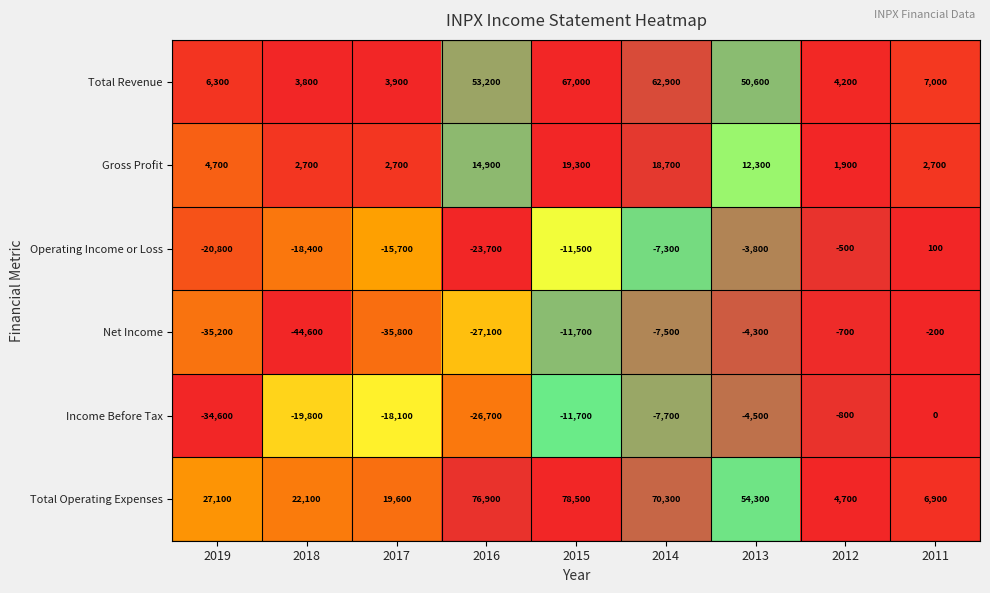

Between 2017 and 2013, which series saw the biggest shift?

Total Revenue